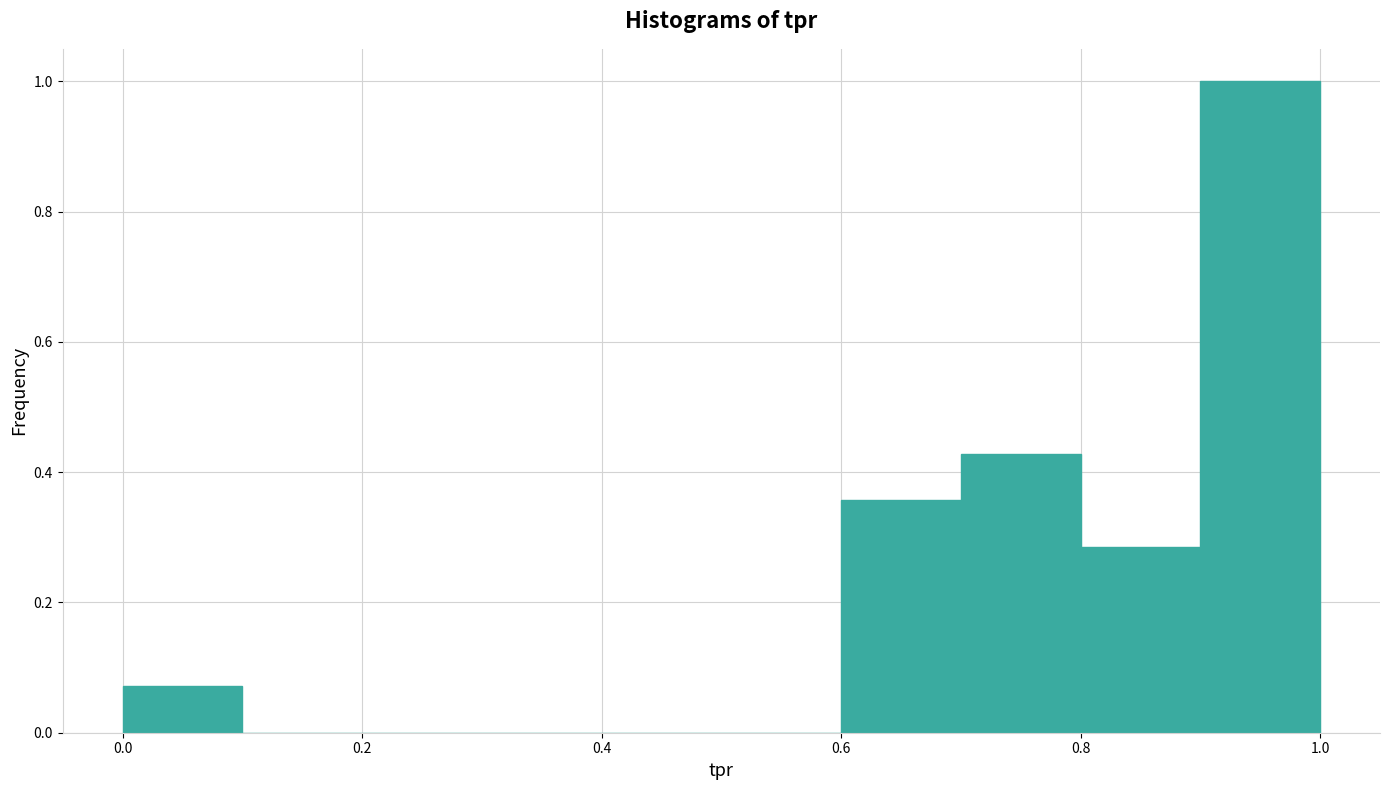

Which range on the x-axis has the tallest bar?

0.9 to 1.0